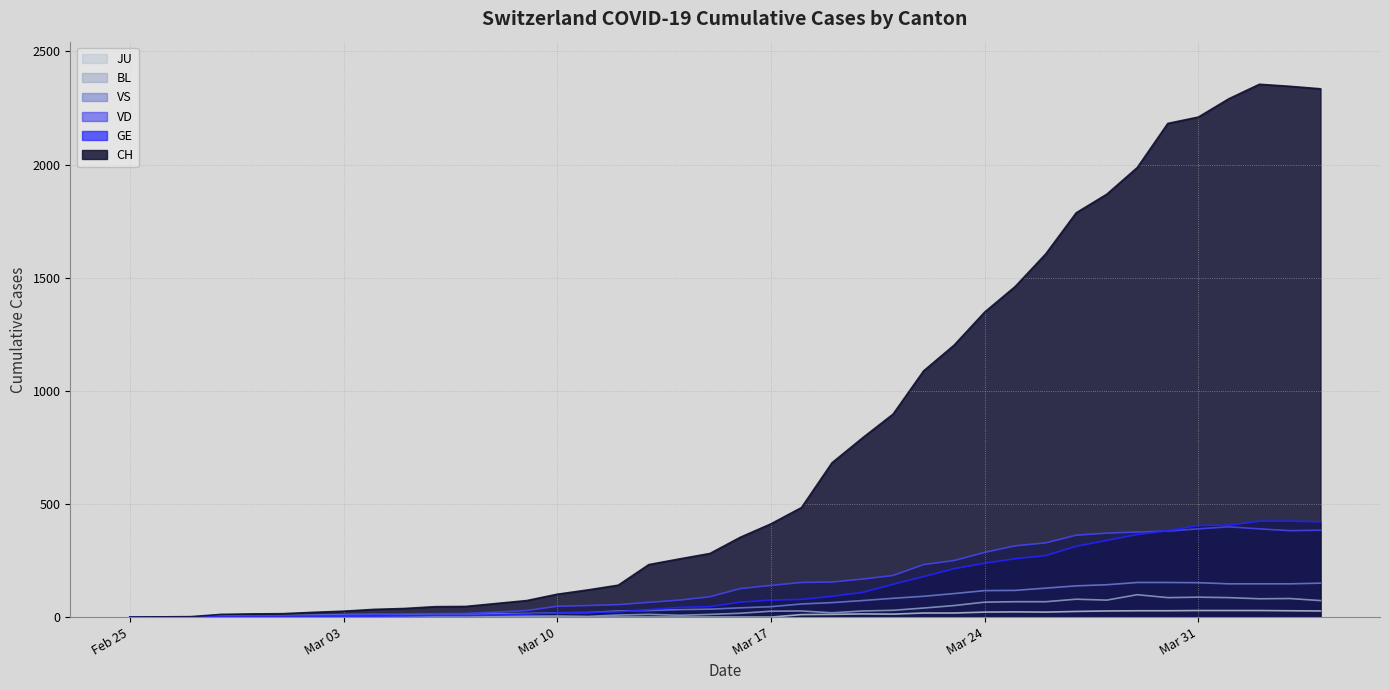

What position from the right is 2020-03-25?

11